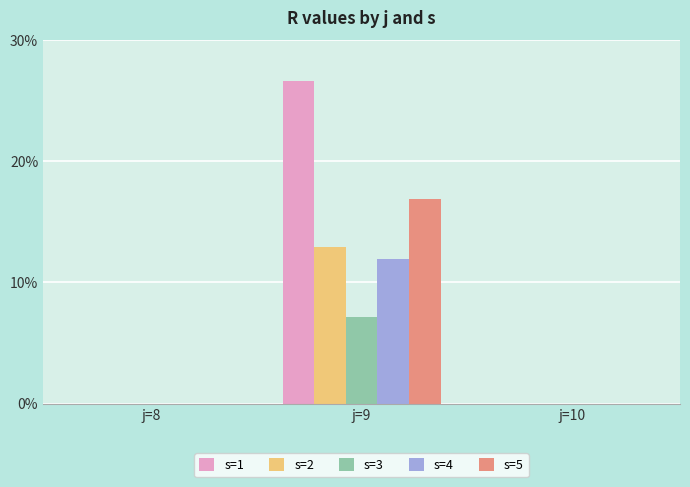

Reading right to left, list all the values displayed in this chart.

s=1: 0.0	26.6	0.0
s=2: 0.0	12.9	0.0
s=3: 0.0	7.1	0.0
s=4: 0.0	12.0	0.0
s=5: 0.0	16.9	0.0